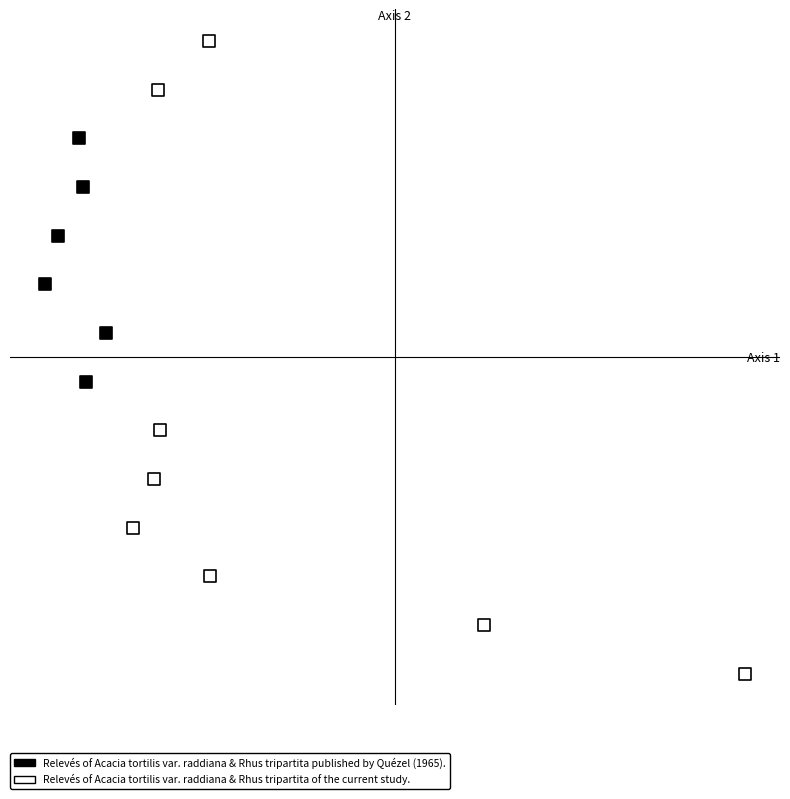

Which series contains the lowest Y value?

Relevés of Acacia tortilis var. raddiana & Rhus tripartita of the current study.